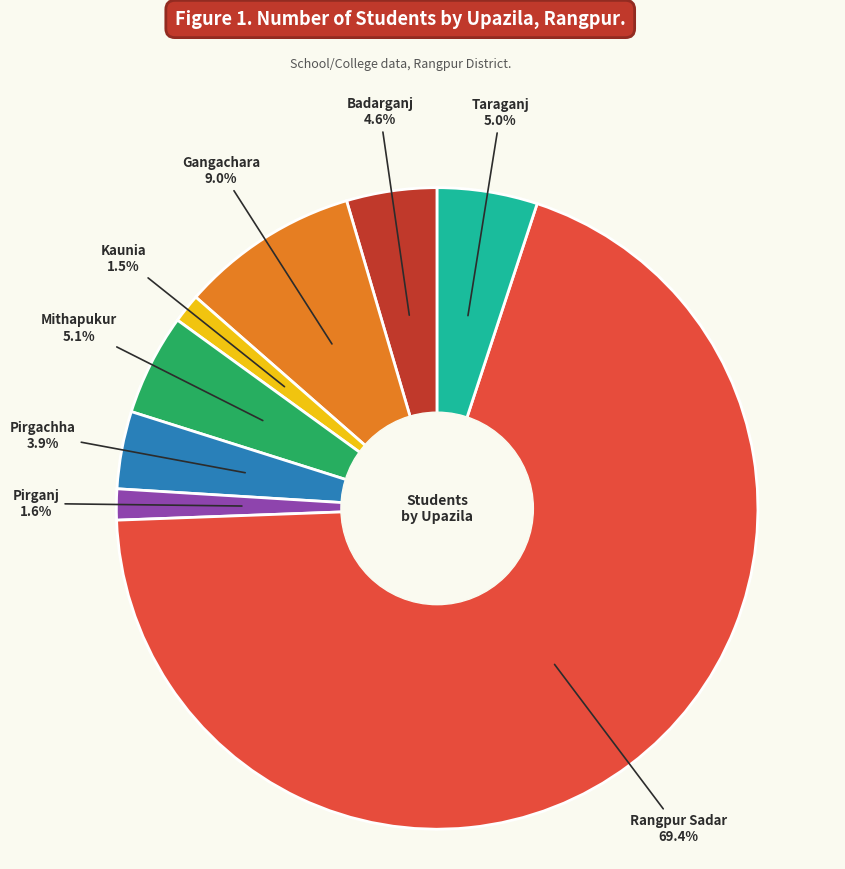

Does any single category account for the majority?

Yes